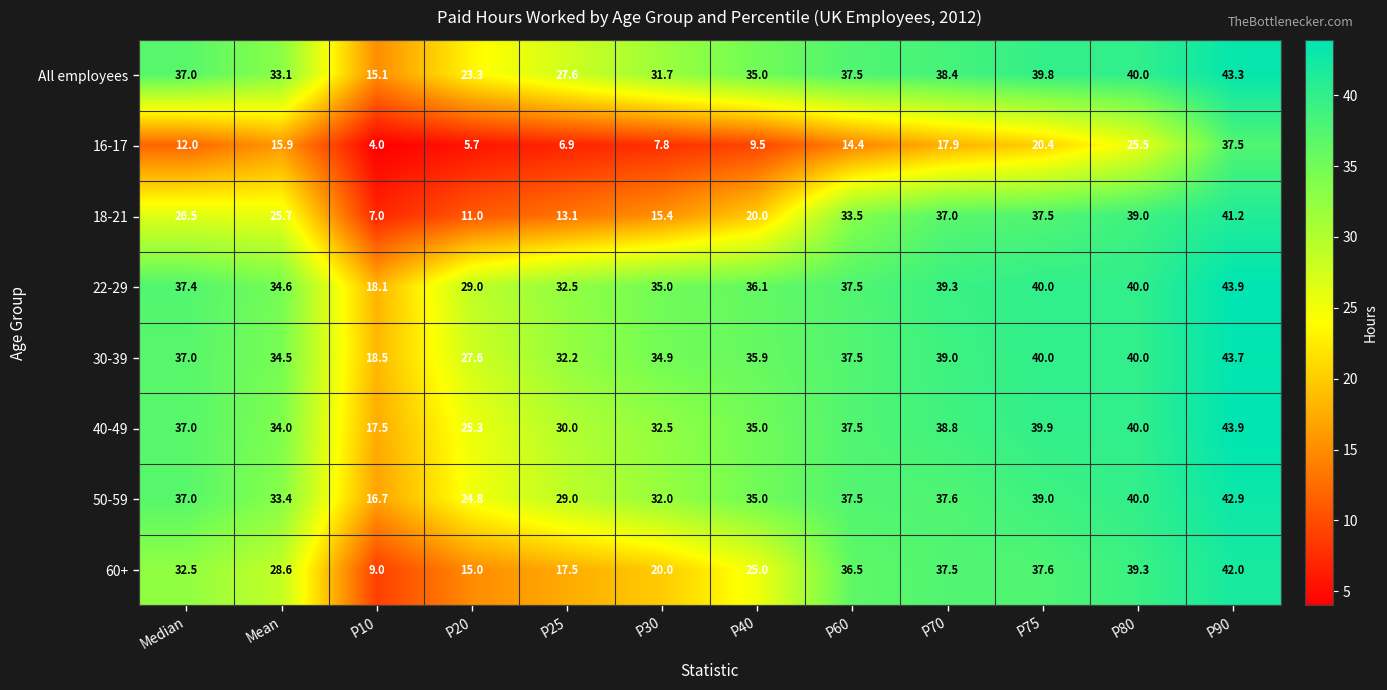

Is it true that All employees equals 59.1 at Mean?

False